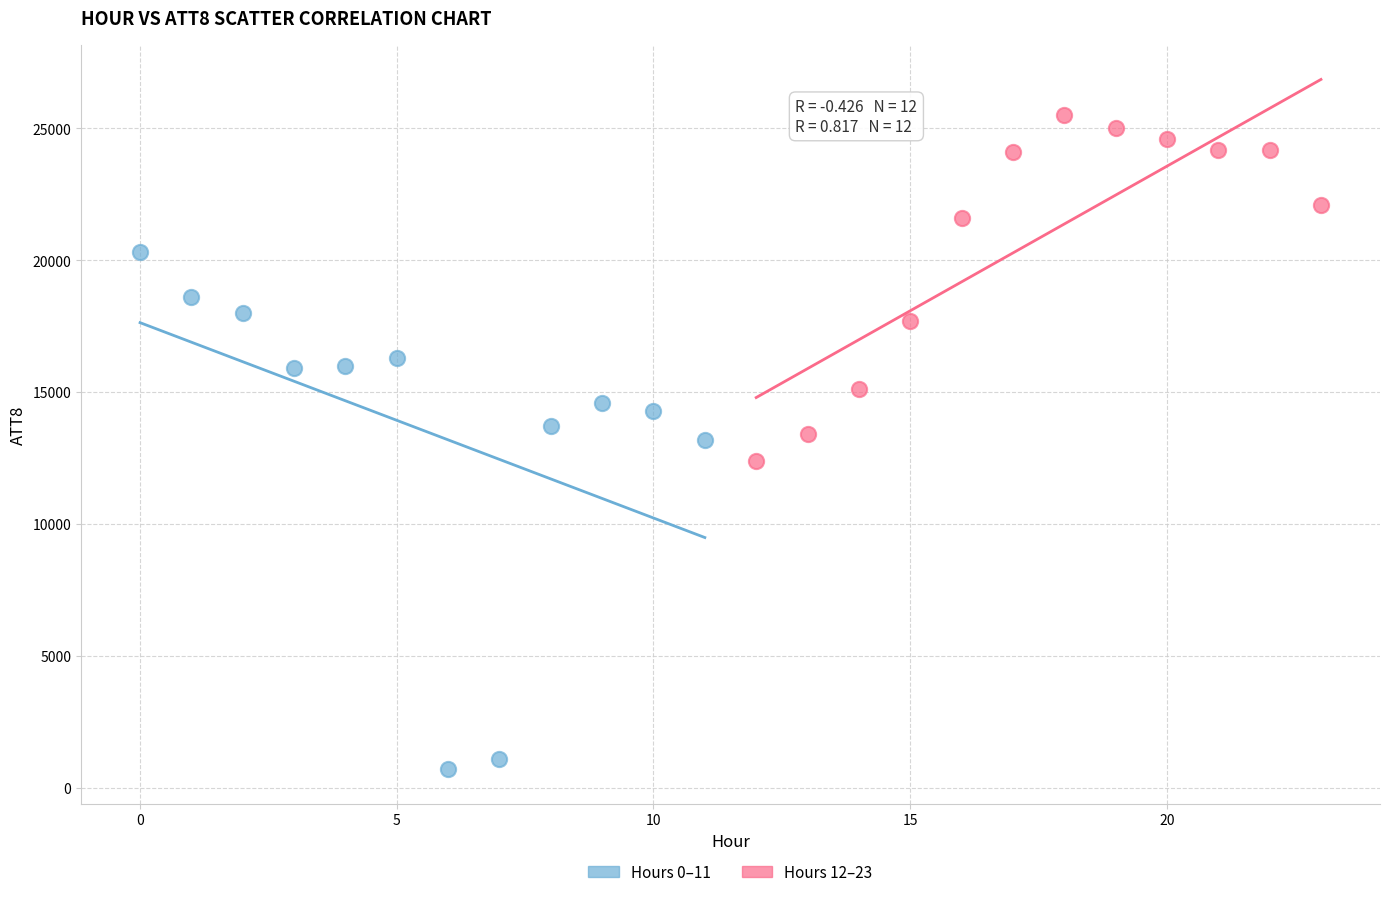

Which series contains the lowest Y value?

Hours 0–11